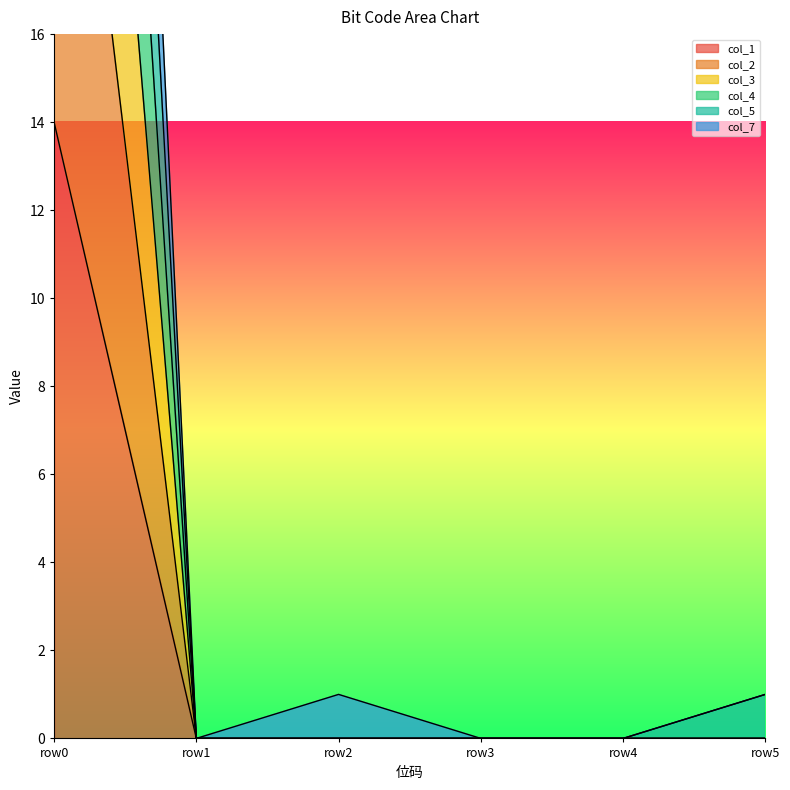

Does the chart display data point markers on the line(s)?

No